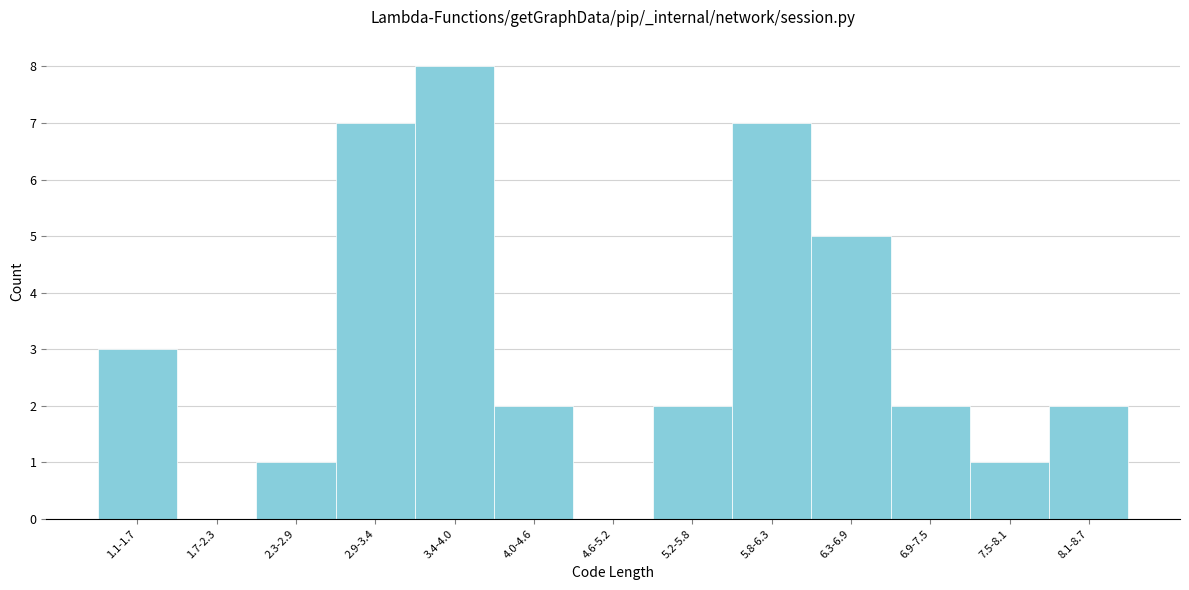

Reading right to left, extract all data points from this chart.

8.1-8.7=2	7.5-8.1=1	6.9-7.5=2	6.3-6.9=5	5.8-6.3=7	5.2-5.8=2	4.6-5.2=0	4.0-4.6=2	3.4-4.0=8	2.9-3.4=7	2.3-2.9=1	1.7-2.3=0	1.1-1.7=3